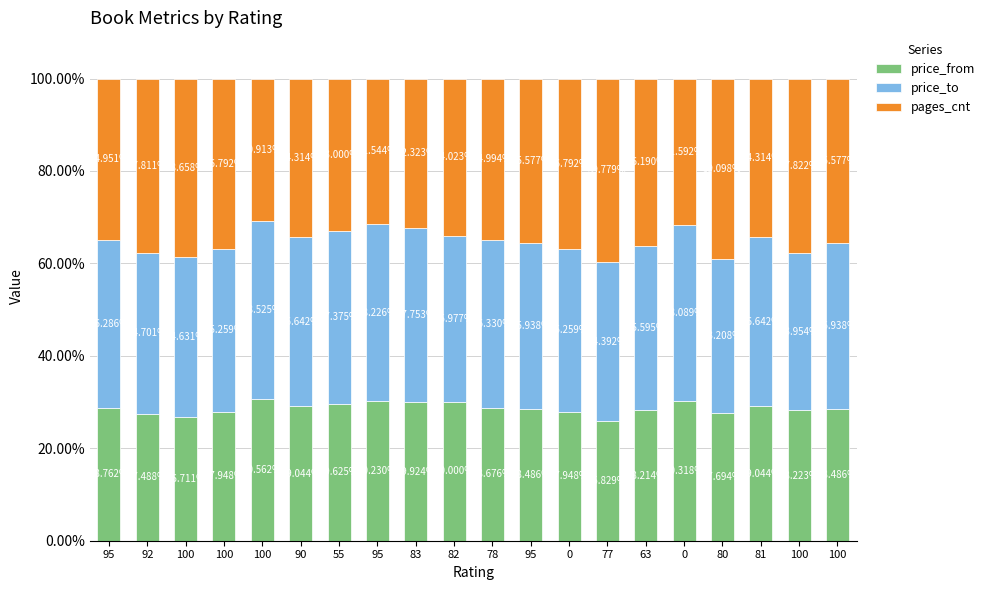

Does the chart contain stacked bars?

Yes